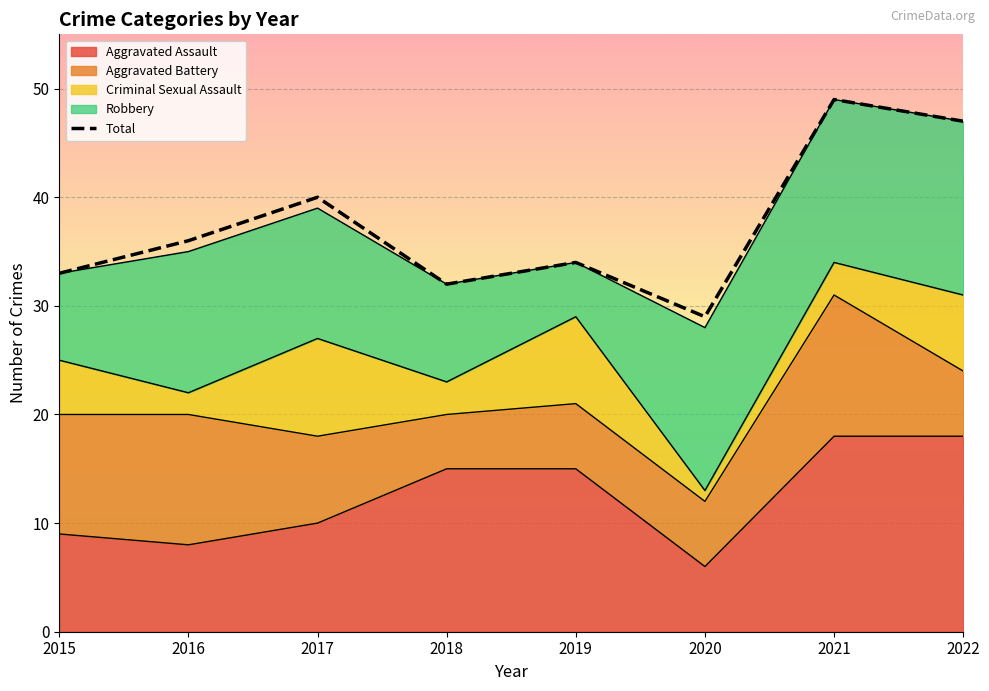

How many lines are shown in the chart?

1